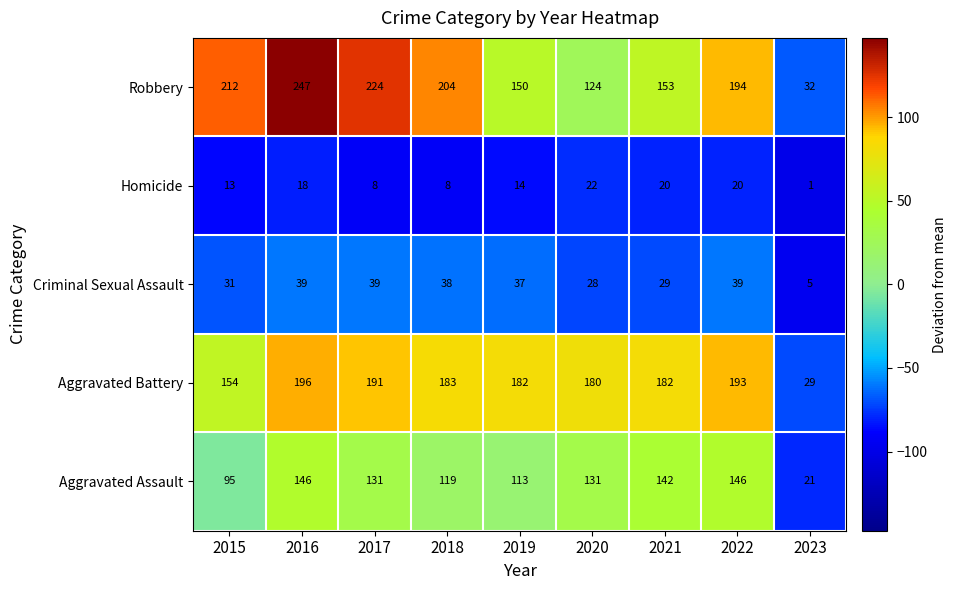

Where is Robbery nearest to the value 139?

2019